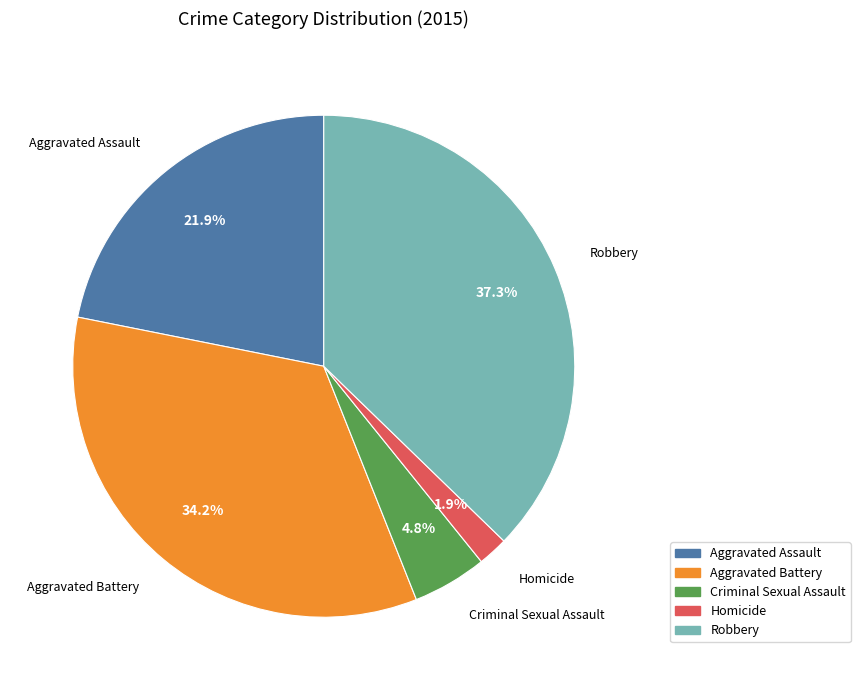

To the nearest percent, what is the difference between the largest and smallest slice percentages?

35%